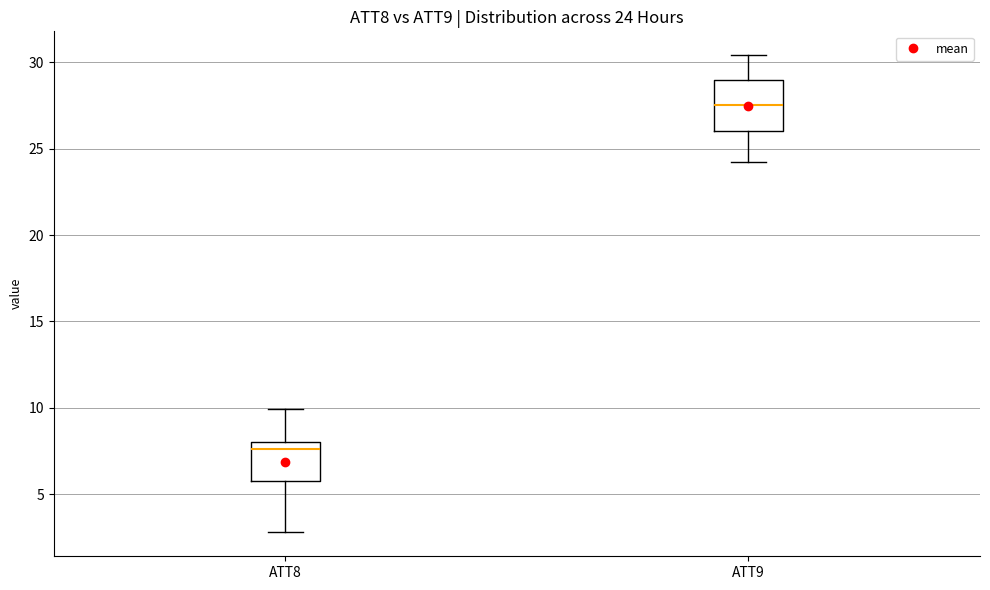

Comparing the boxes themselves (not the whiskers), which one is the tallest?

ATT9